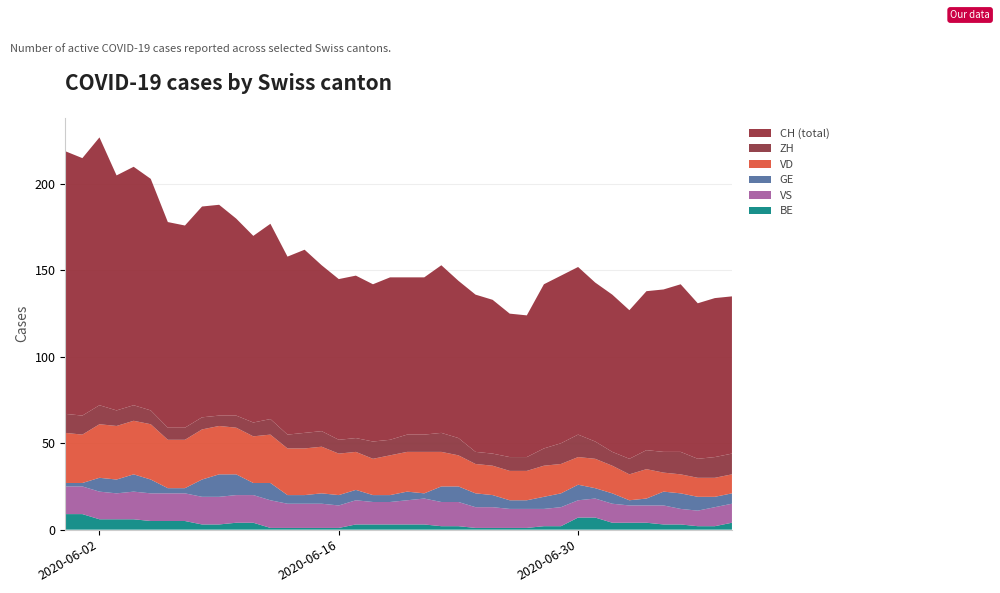

Reading right to left, list all the values displayed in this chart.

CH: 91	92	90	97	94	92	86	91	92	97	97	95	82	83	89	91	91	97	91	91	94	91	94	93	96	106	103	113	108	114	122	122	117	119	134	138	136	155	149	152
ZH: 12	12	11	13	12	11	9	8	10	13	12	10	8	8	7	7	10	11	10	10	9	10	8	8	9	9	8	9	8	7	6	7	7	7	8	9	9	11	11	11
GE: 6	6	8	9	8	4	3	6	6	9	8	7	5	5	7	8	9	9	3	5	4	4	6	6	6	5	5	10	7	12	13	10	3	3	8	10	8	8	2	2
VD: 11	11	11	11	11	17	15	16	17	16	17	18	17	17	17	17	18	20	24	23	23	21	22	24	27	27	27	28	27	27	28	29	28	28	32	31	31	31	28	29
VS: 11	11	9	9	11	10	10	11	11	10	11	10	11	11	12	12	14	14	15	14	13	13	14	13	14	14	14	16	16	16	16	16	16	16	16	16	15	16	16	16
BE: 4	2	2	3	3	4	4	4	7	7	2	2	1	1	1	1	2	2	3	3	3	3	3	1	1	1	1	1	4	4	3	3	5	5	5	6	6	6	9	9